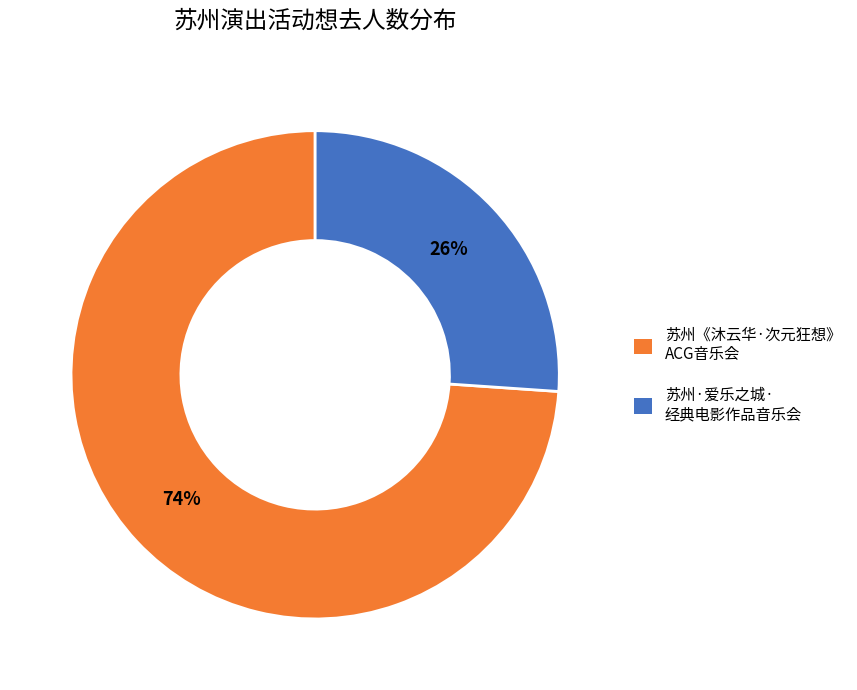

Combined, do 苏州《沐云华·次元狂想》 ACG音乐会 and 苏州·爱乐之城· 经典电影作品音乐会 account for over 50%?

Yes